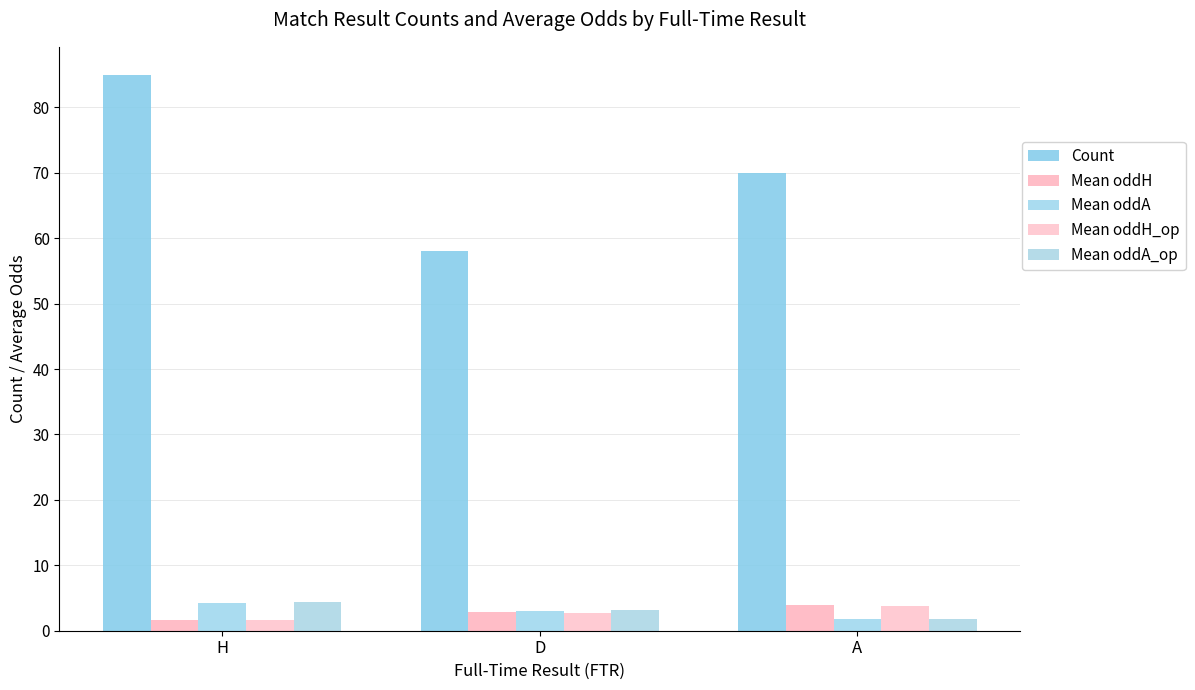

List the series in order of their peak value, lowest first.

Mean oddH_op, Mean oddH, Mean oddA, Mean oddA_op, Count